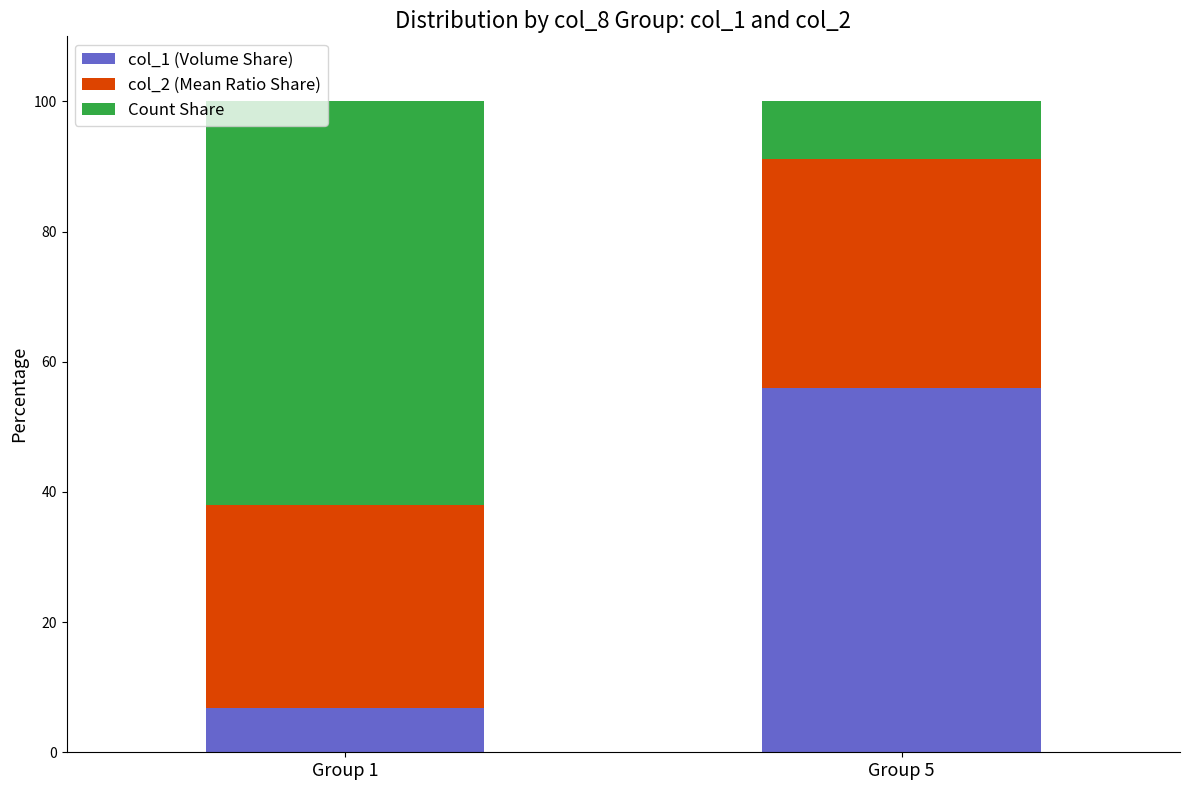

What is the minimum value for col_1 (Volume Share)?

6.8